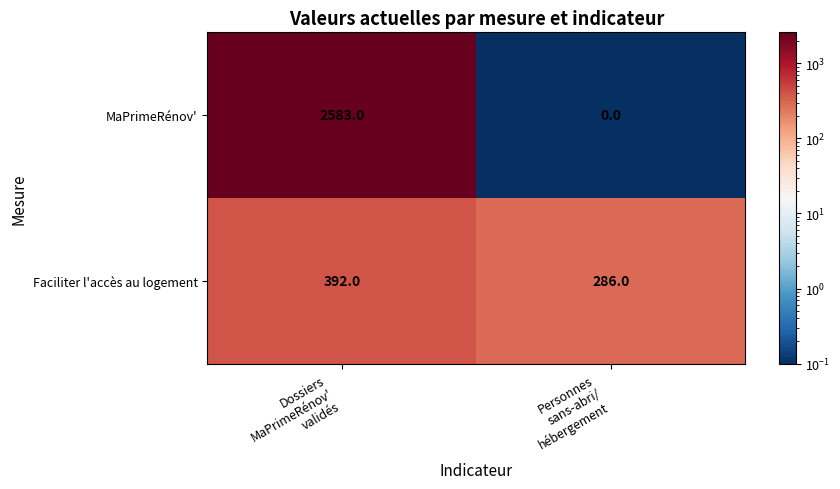

What is the total value across all series at Personnes
sans-abri/
hébergement?

286